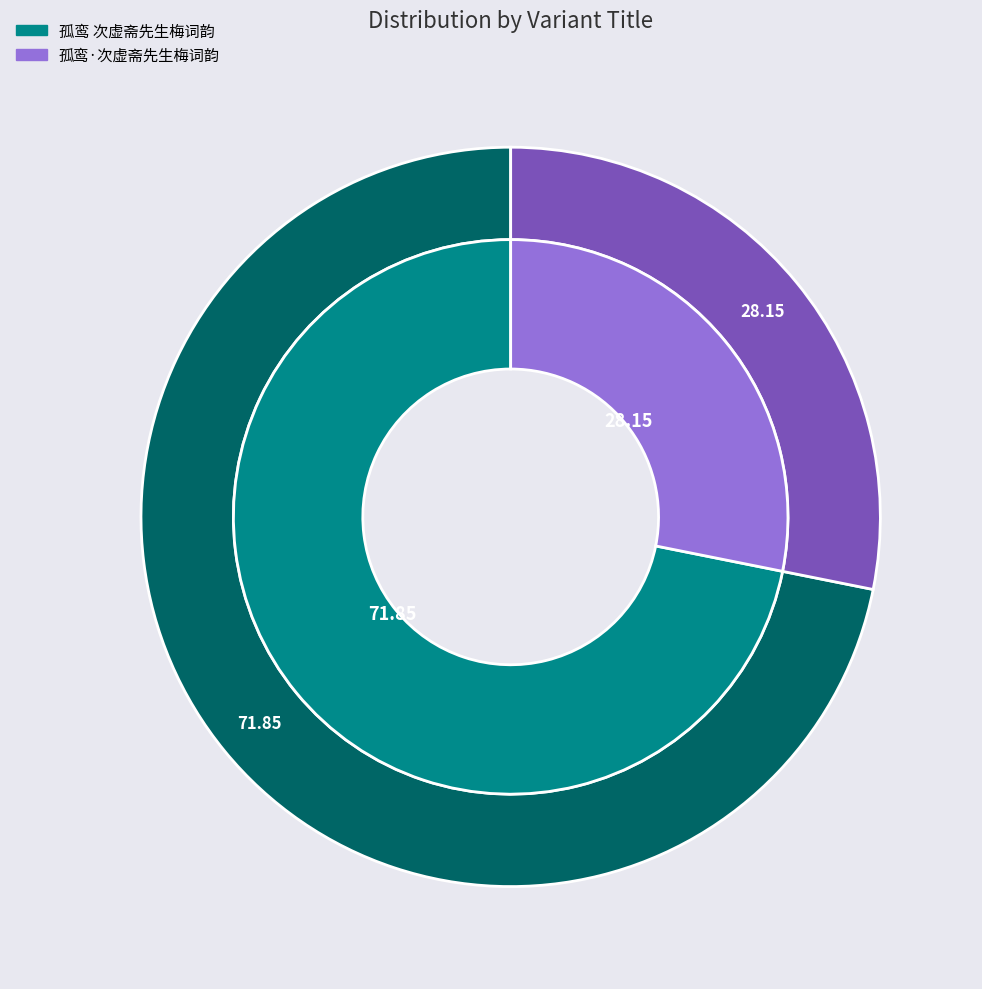

Which slice is the smallest?

孤鸾·次虚斋先生梅词韵